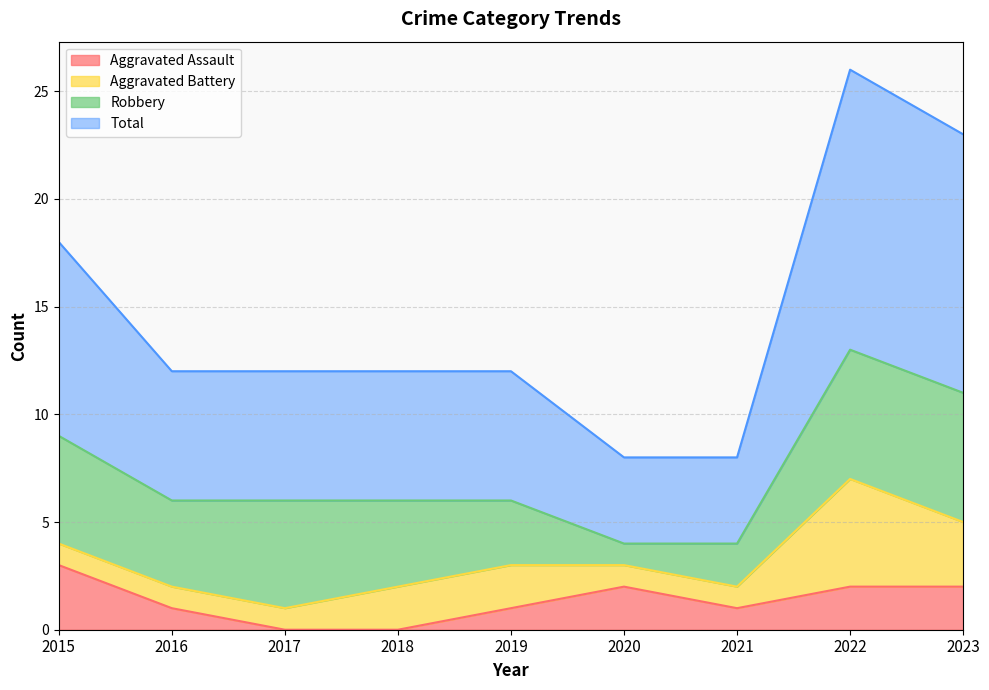

The value of Total at 2020 is 2. True or false?

False